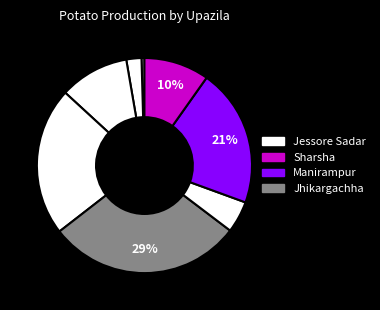

Which slice is the largest?

Jhikargachha